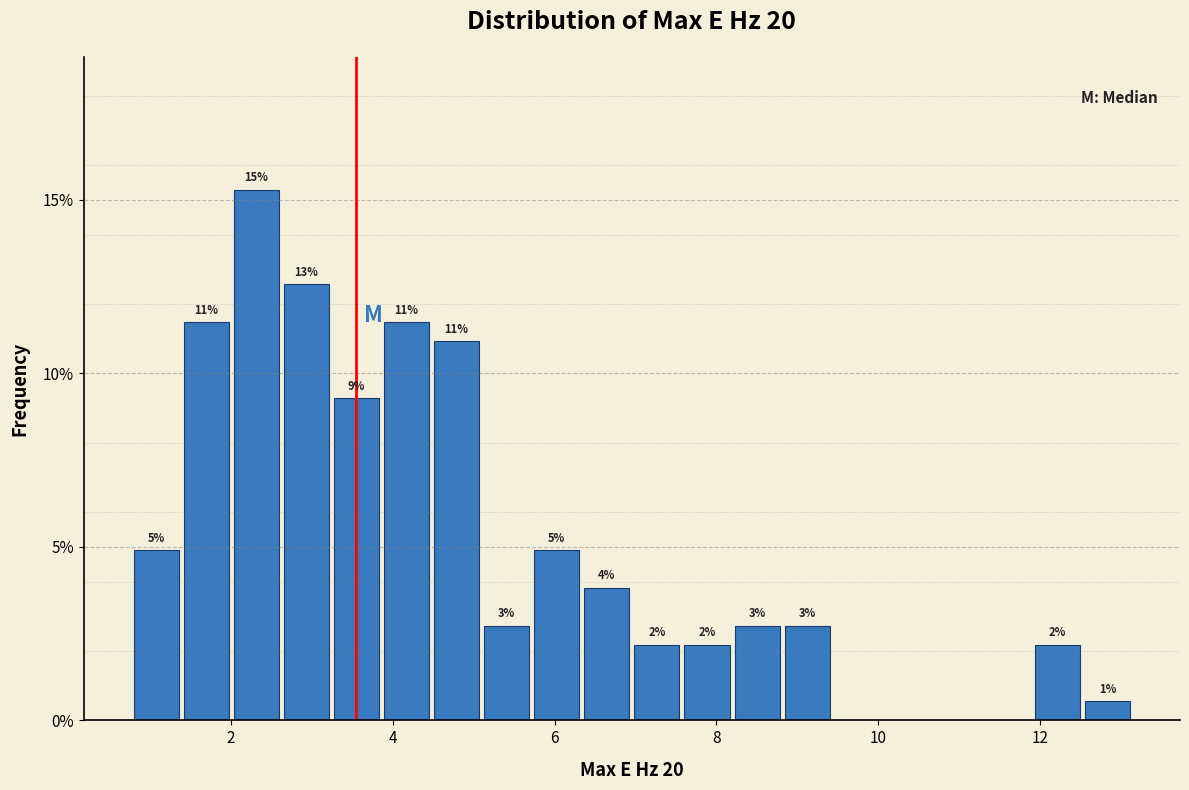

Read against the x-axis, roughly where is the centre of the tallest bar?

2.4